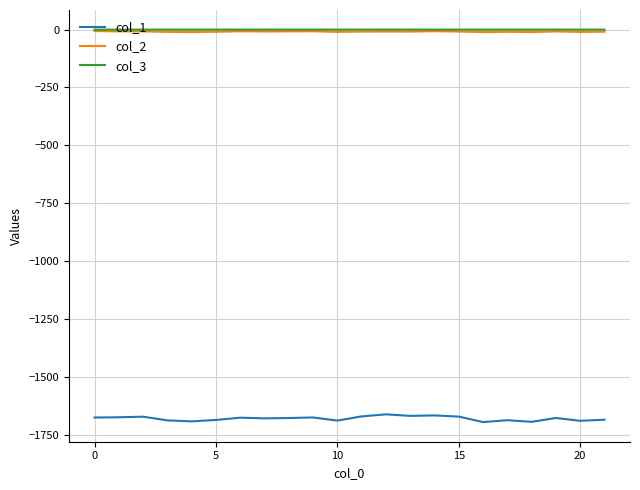

Which series has the widest spread of values?

col_1